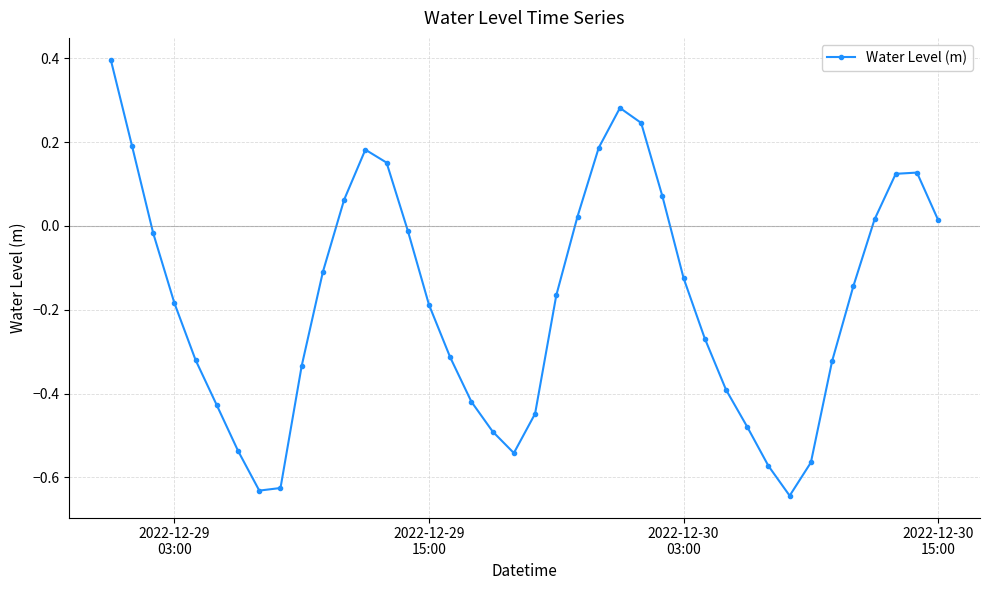

What is the maximum value shown in the chart?

0.4